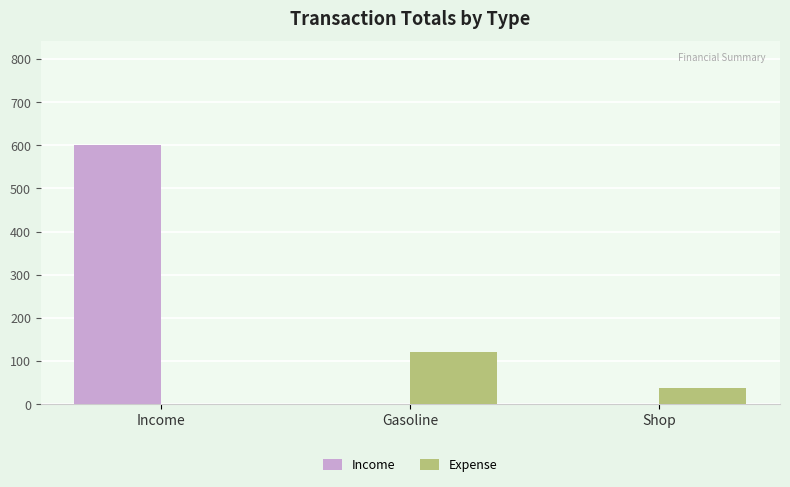

Where is Expense nearest to the value 59?

Shop